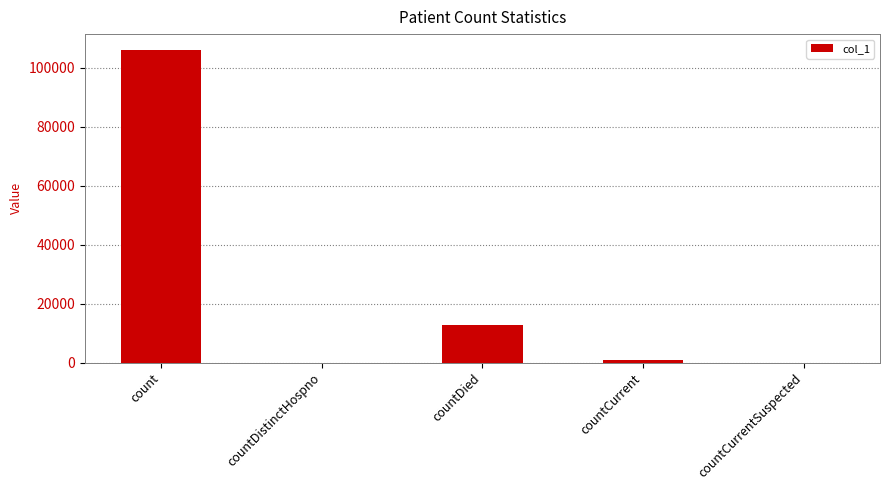

At which category does the chart reach its peak across all series?

count